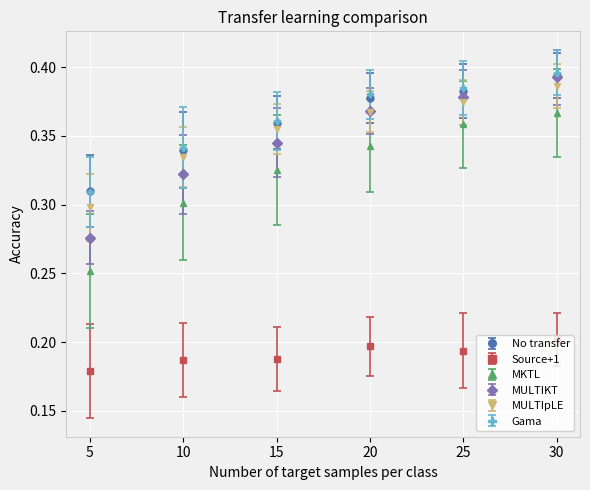

At which category is the sum across all series the highest?

30